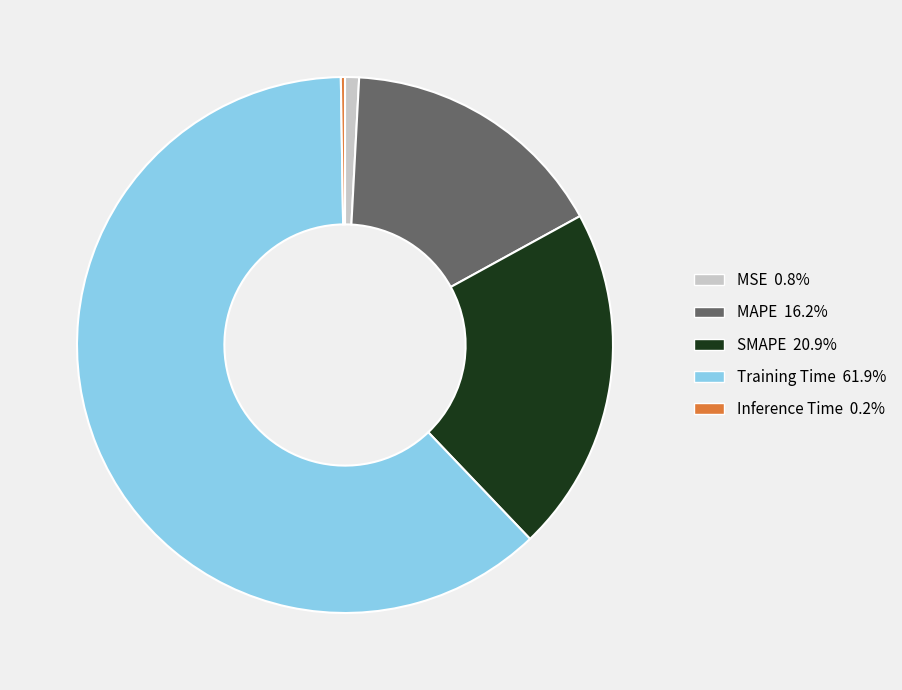

The SMAPE slice represents 21% of the pie. True or false?

True